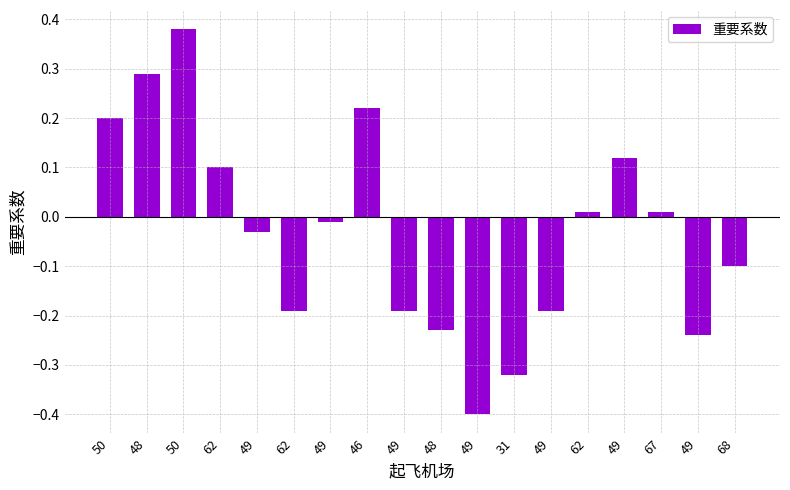

Reading left to right, transcribe all the data shown in this chart.

0.2	0.3	0.4	0.1	-0.0	-0.2	-0.0	0.2	-0.2	-0.2	-0.4	-0.3	-0.2	0.0	0.1	0.0	-0.2	-0.1